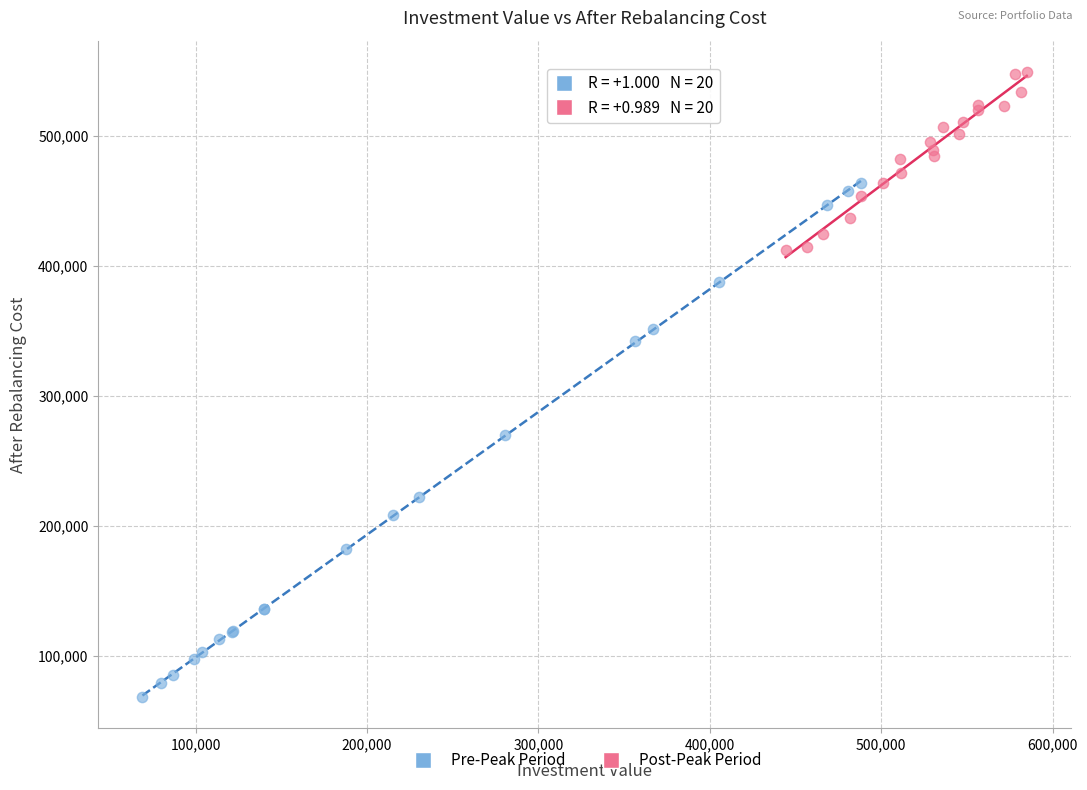

Which series reaches the maximum Y coordinate?

Post-Peak Period